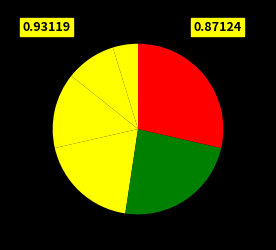

Count the number of slices in the pie.

6